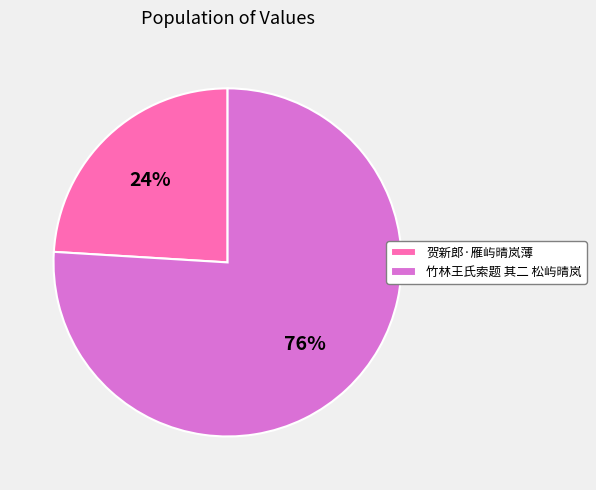

What is the ratio of the value at 竹林王氏索题 其二 松屿晴岚 to the value at 贺新郎·雁屿晴岚薄?

3.2